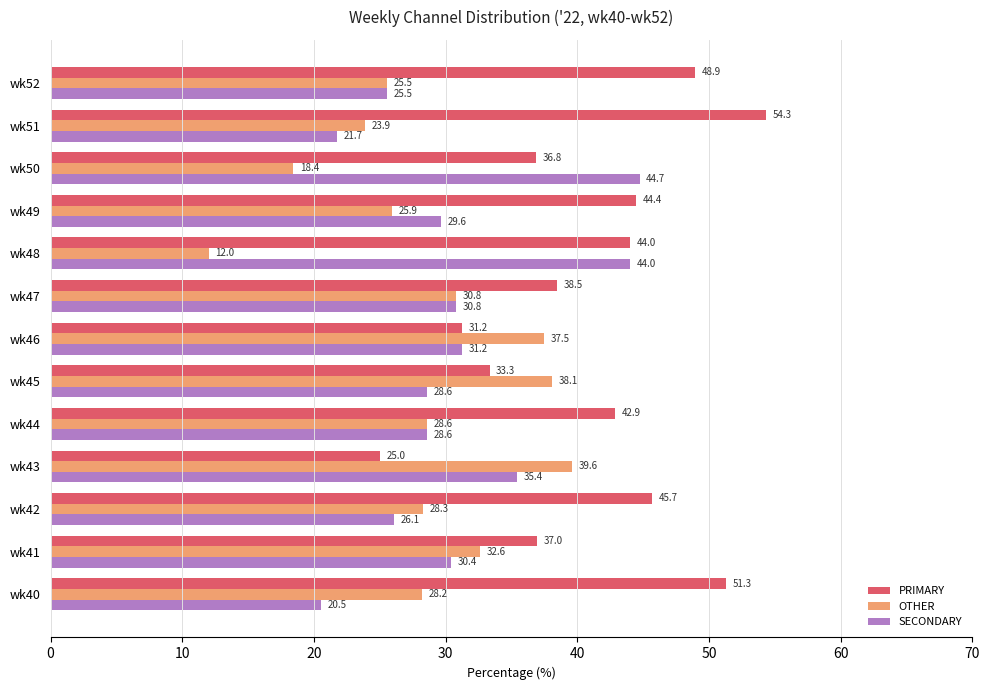

Which category has the highest value across all series?

wk51